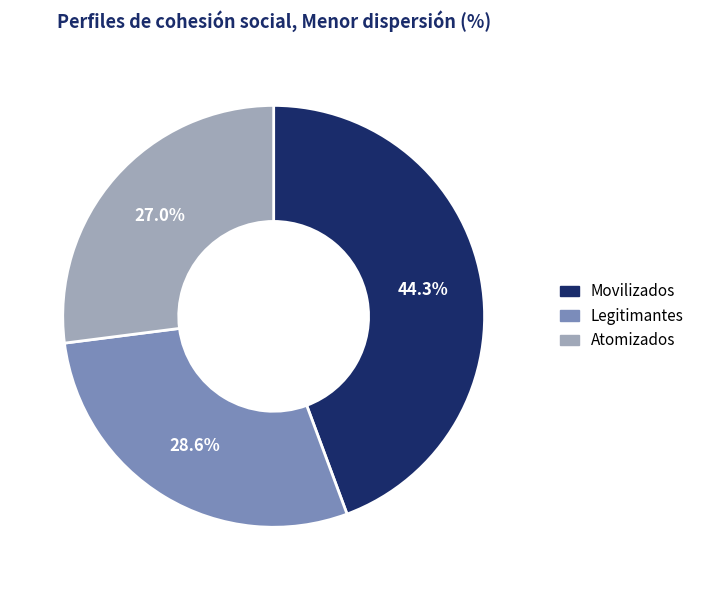

Which slice is the largest?

Movilizados